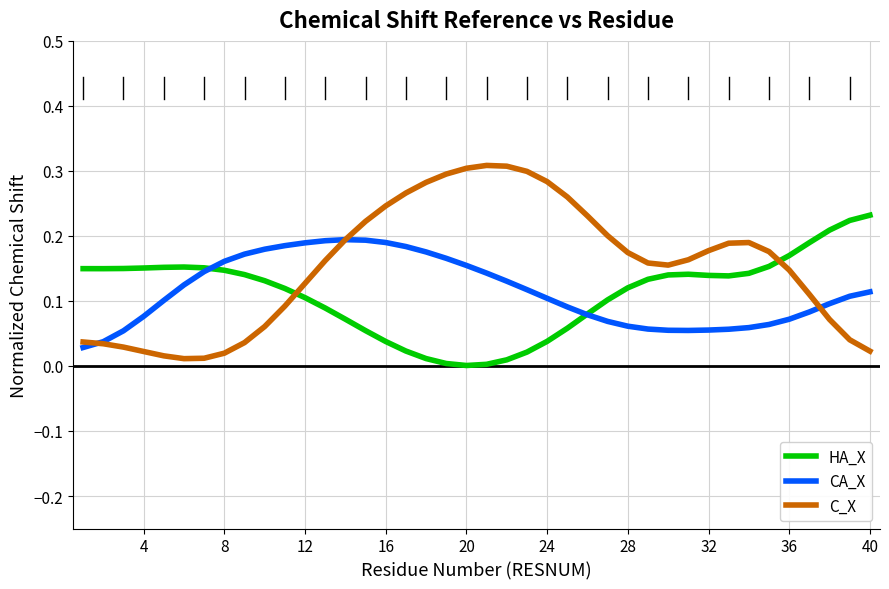

How many times do HA_X and C_X cross each other?

2